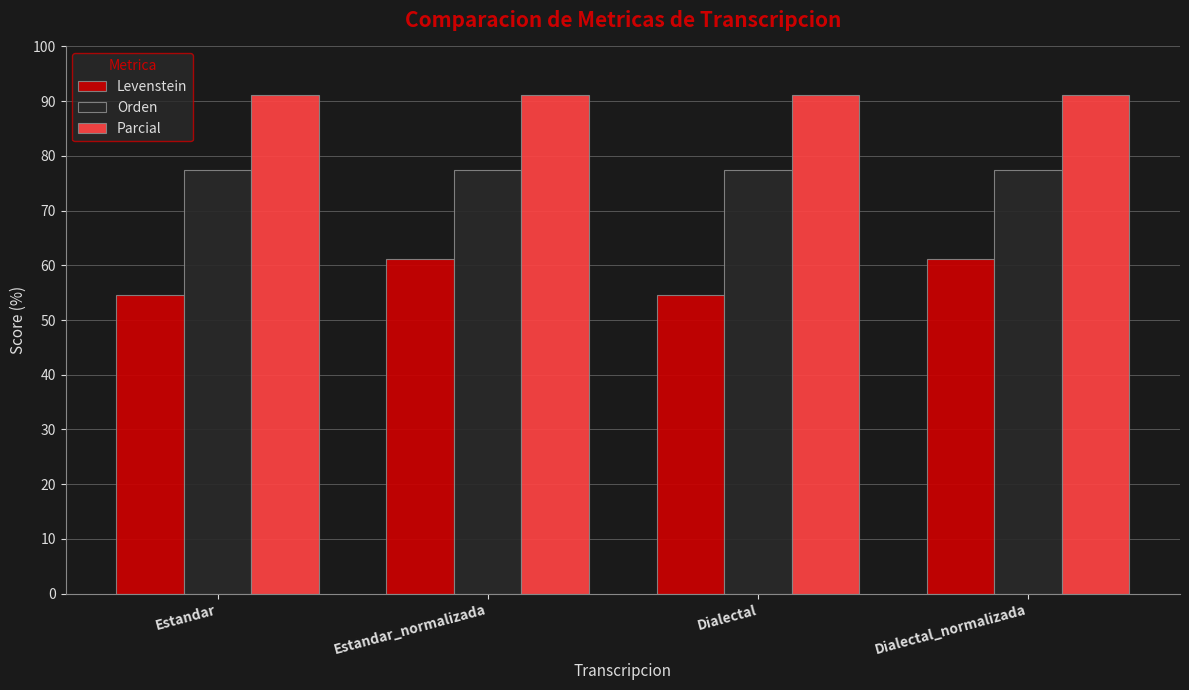

What is the difference between the highest and lowest values at Estandar_normalizada?

30.0